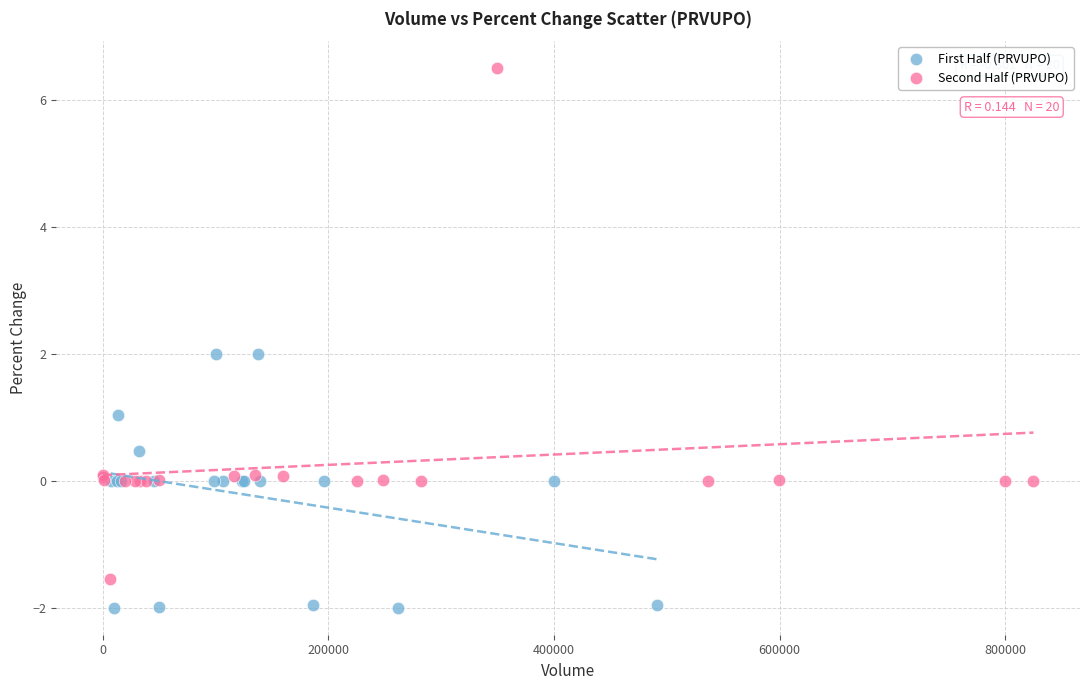

Which series contains the highest Y value?

Second Half (PRVUPO)